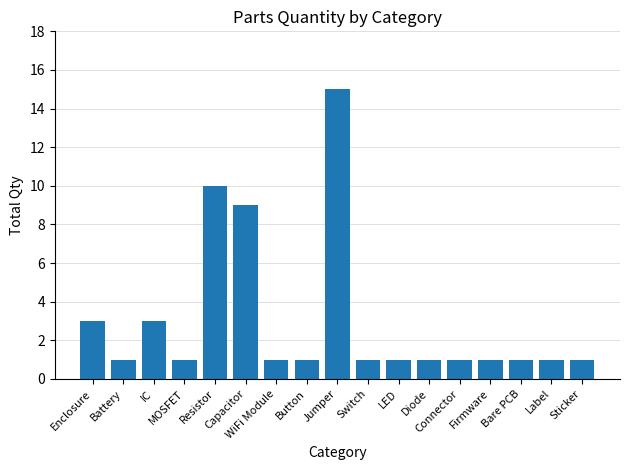

What is the label of the 2nd bar from the right?

Label